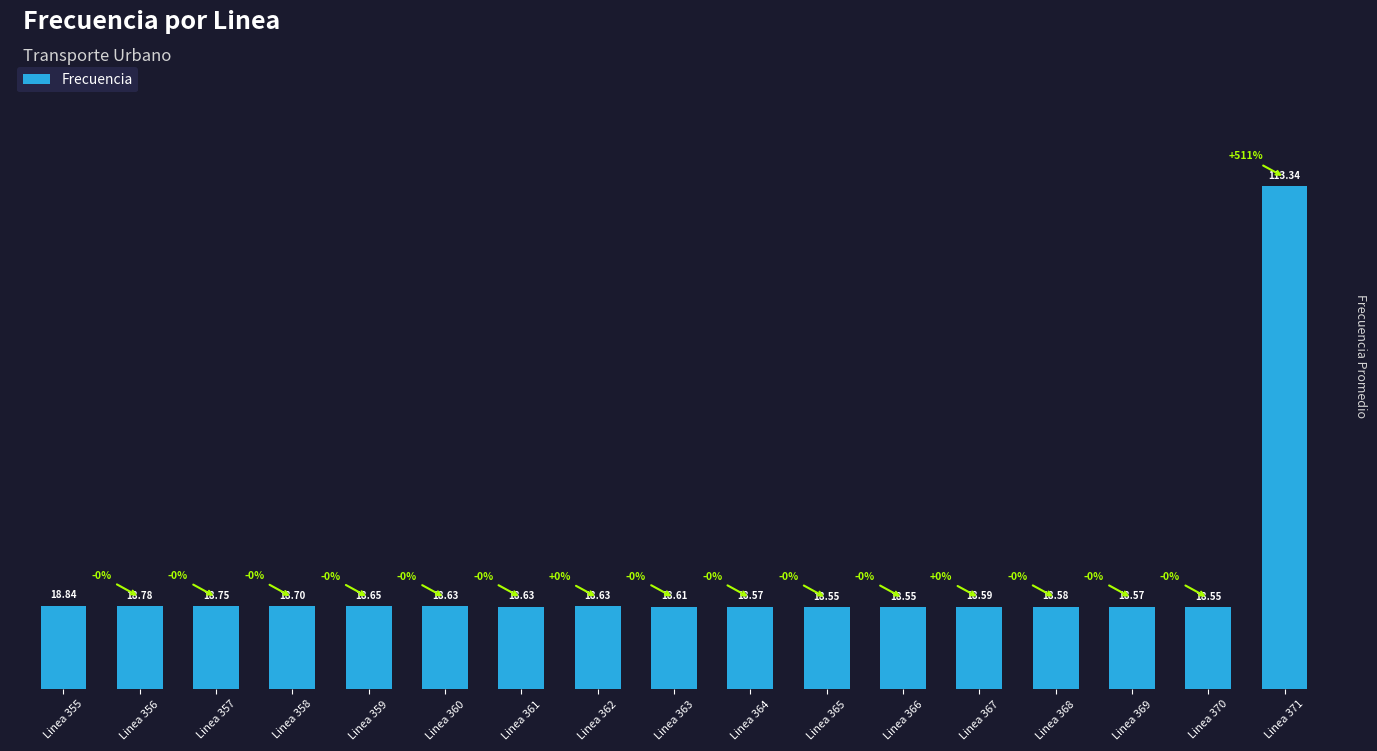

Is it true that the value at Linea 370 is 8.0?

False